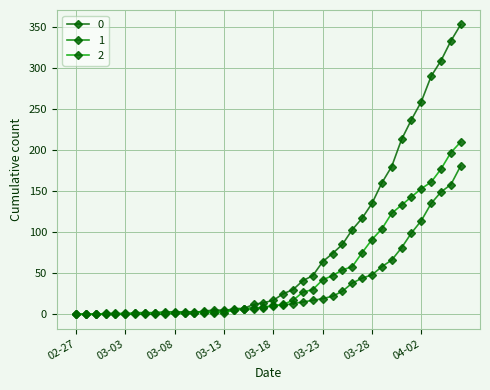

Reading left to right, transcribe all the data shown in this chart.

0: 0	0	0	0	0	0	0	0	0	0	2	2	2	4	5	5	5	7	12	14	17	25	30	41	47	64	74	85	103	117	135	160	180	213	237	259	290	309	333	353
1: 0	0	0	0	0	0	2	2	2	3	3	3	3	3	3	4	7	7	8	8	11	11	13	15	17	19	22	28	38	44	48	58	66	81	99	114	135	149	158	181
2: 0	0	0	1	1	1	1	1	2	1	1	1	2	2	2	2	5	6	6	9	10	12	17	27	30	42	47	54	58	75	91	104	123	133	143	153	161	177	197	210